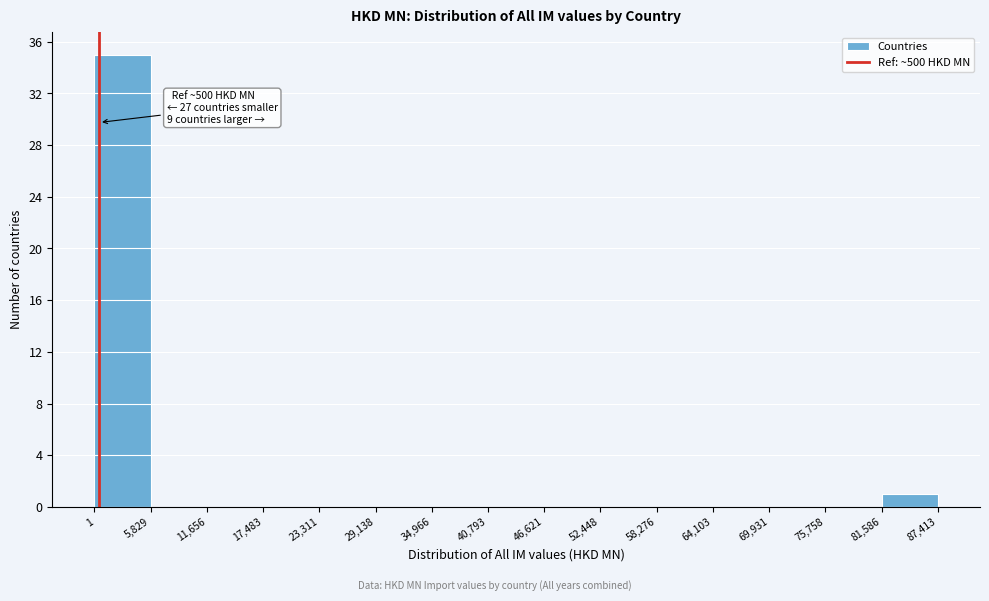

Which range on the x-axis has the tallest bar?

1 to 5,829